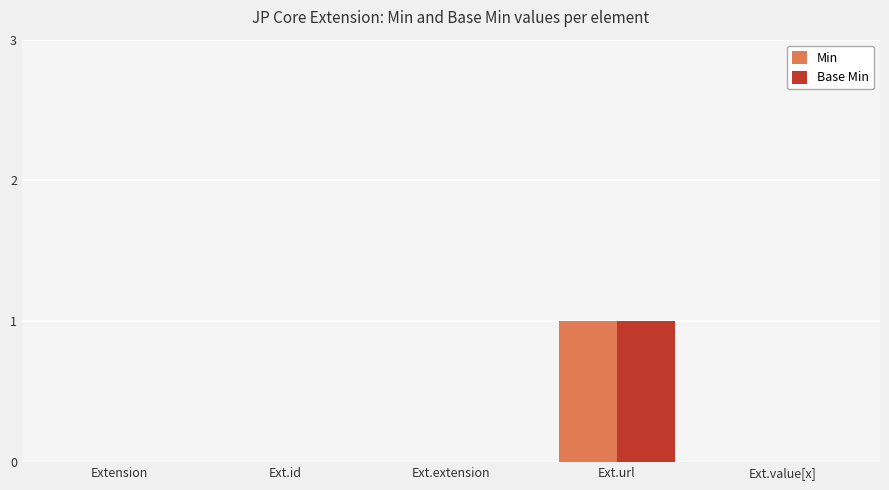

How many data points does each series have?

5